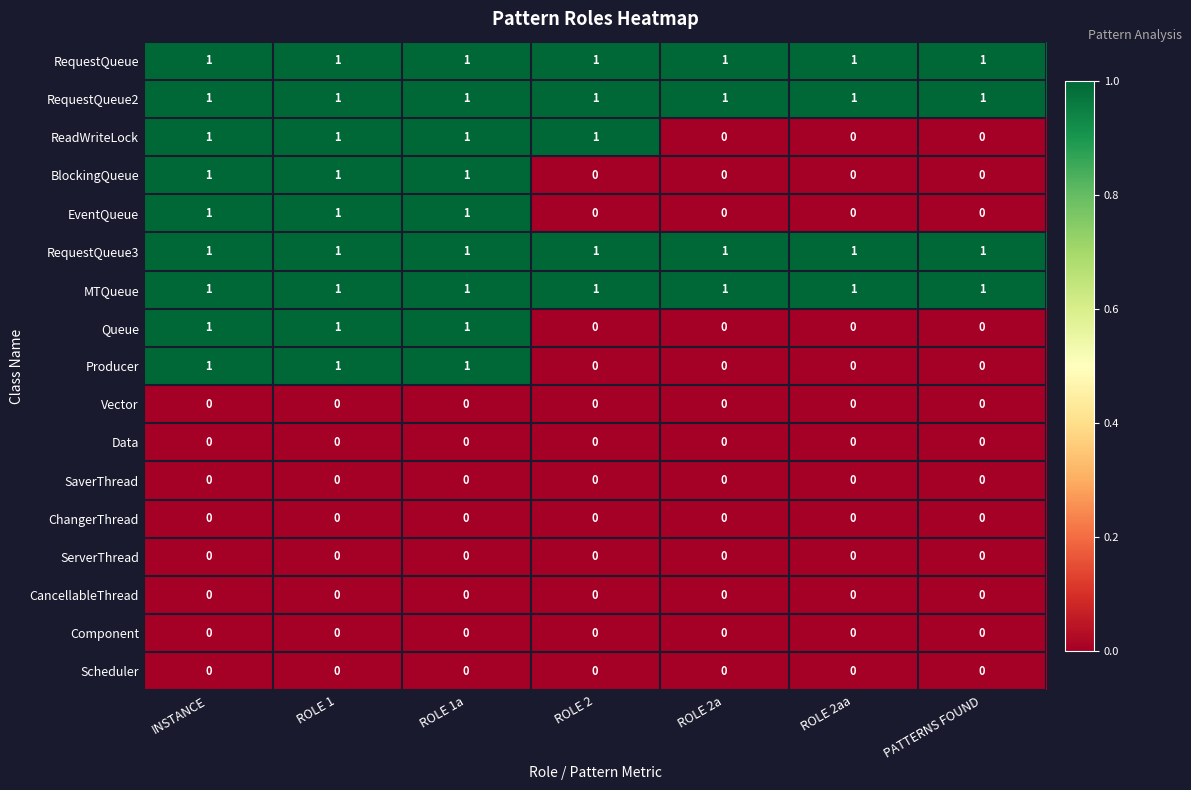

At how many categories does at least one series exceed 0?

7